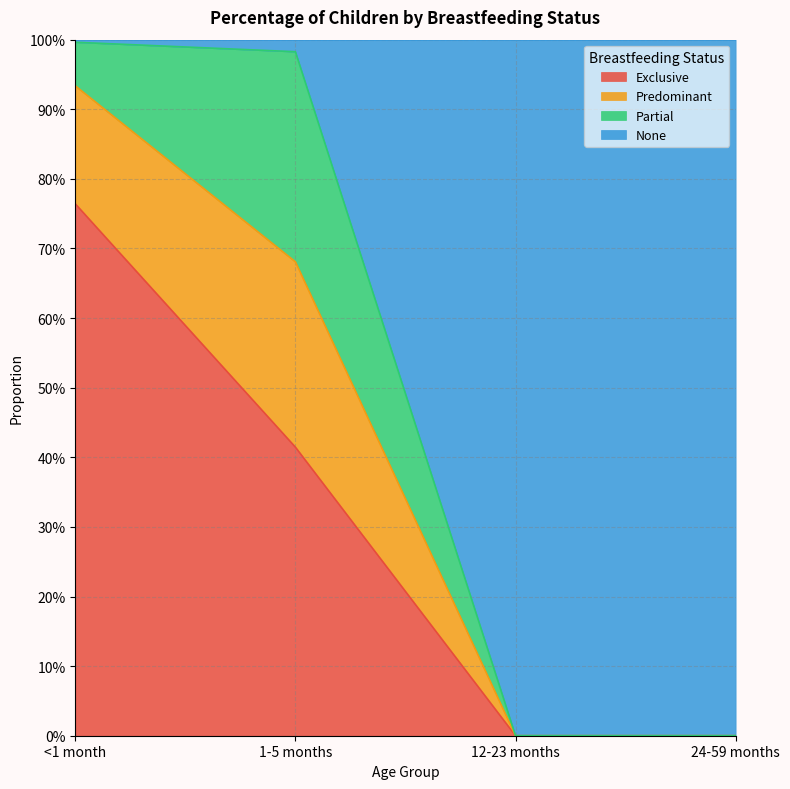

Does the chart have visible grid lines?

Yes